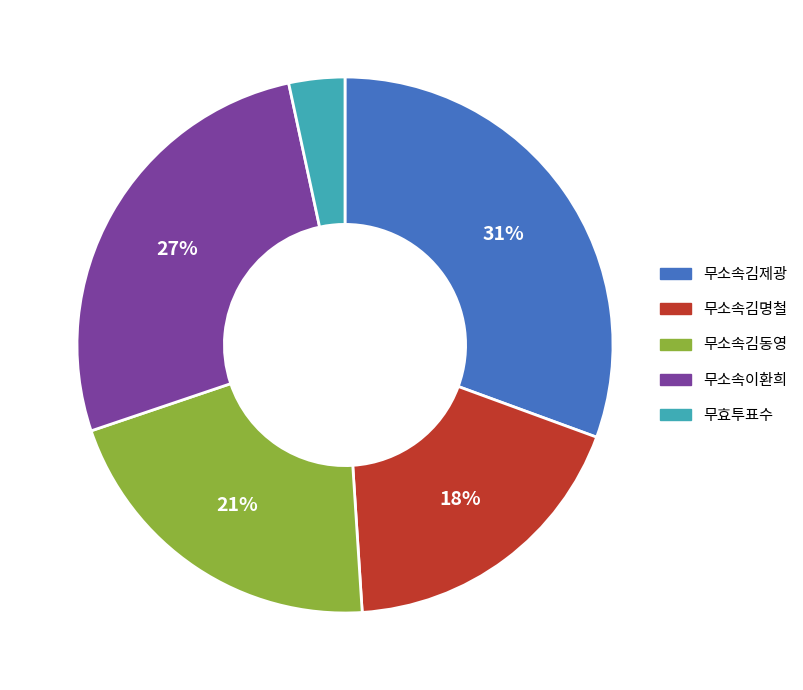

Is the sum of 무효투표수 and 무소속이환희 greater than half?

No